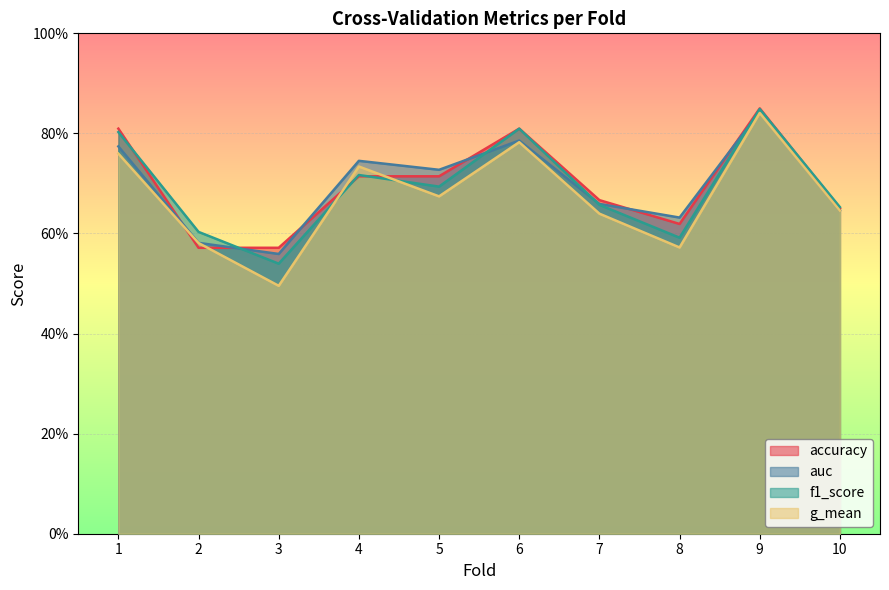

The value of g_mean at 10 is 1.1. True or false?

False